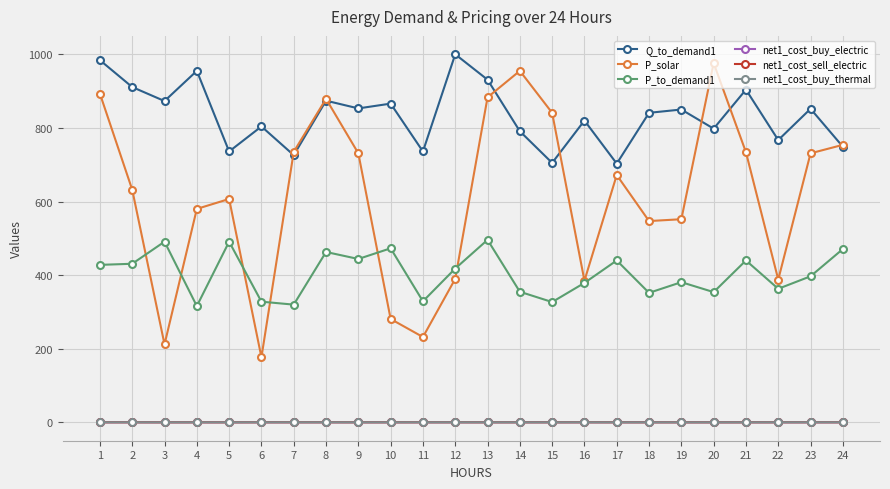

True or false: net1_cost_buy_electric has more than 1 points higher than both neighbors.

True